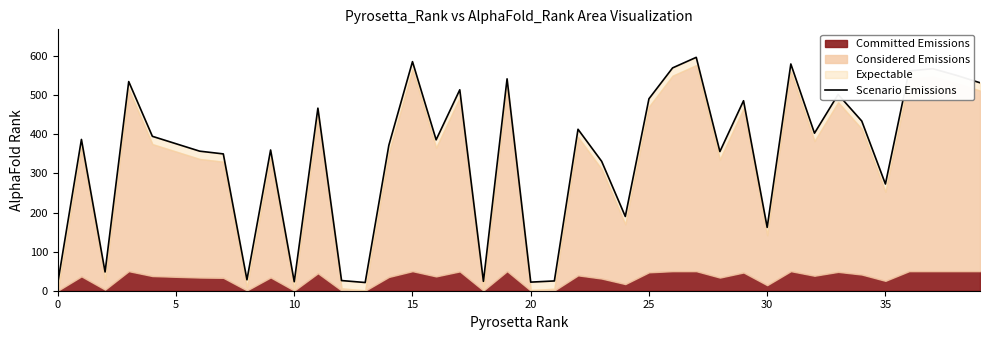

Reading right to left, transcribe all the data shown in this chart.

532	551	568	562	273	434	502	403	580	162	486	356	597	570	491	190	331	413	25	22	542	24	514	386	586	372	21	26	467	23	360	28	350	357	376	395	535	48	387	20